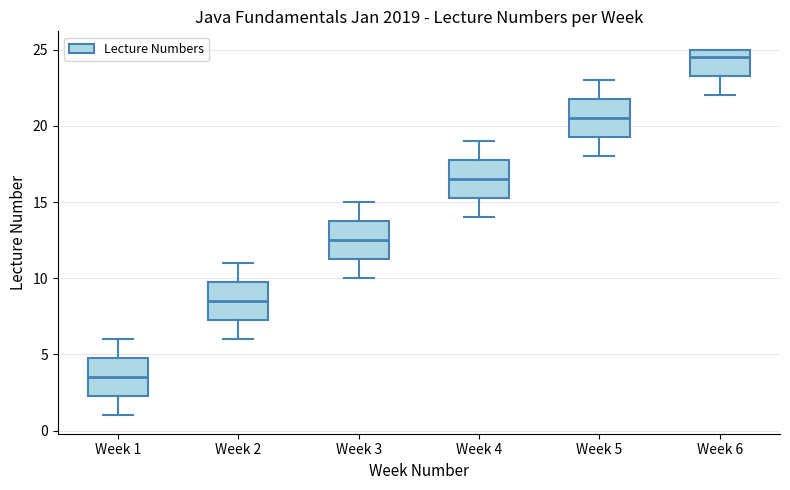

Reading left to right, read every box against the y-axis: the position of its median line, the range the box covers, and the ends of its whiskers. The values are not printed on the chart, so give them approximately, as read against the axis.

Week 1: median 3.5, box 2.5 to 5.0, whiskers 1.0 to 6.0
Week 2: median 8.5, box 7.5 to 10.0, whiskers 6.0 to 11.0
Week 3: median 12.5, box 11.5 to 14.0, whiskers 10.0 to 15.0
Week 4: median 16.5, box 15.5 to 18.0, whiskers 14.0 to 19.0
Week 5: median 20.5, box 19.5 to 22.0, whiskers 18.0 to 23.0
Week 6: median 24.5, box 23.5 to 25.0, whiskers 22.0 to 25.0